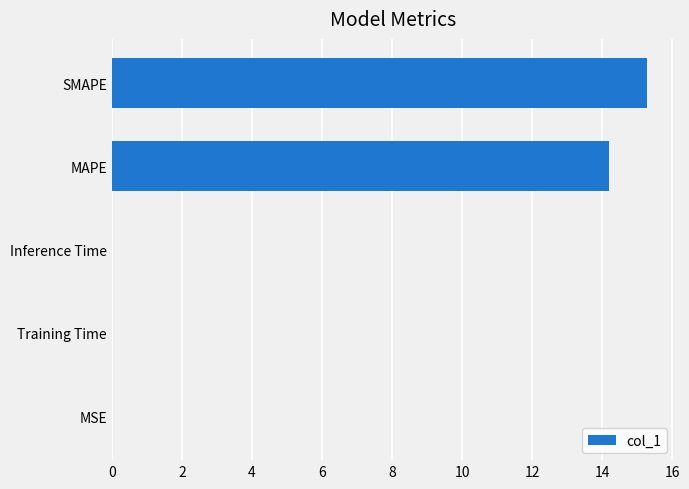

The value at Training Time is 0.0. True or false?

True